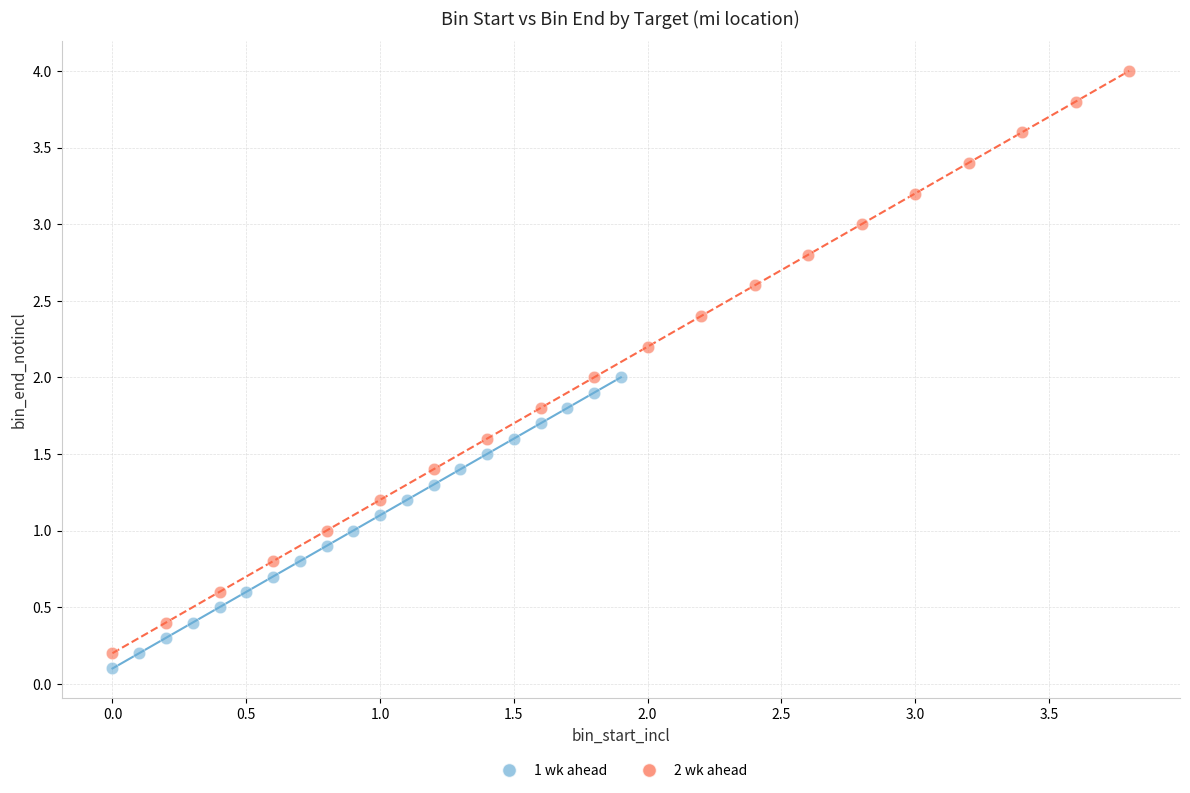

What are all the series names shown in the legend?

1 wk ahead, 2 wk ahead